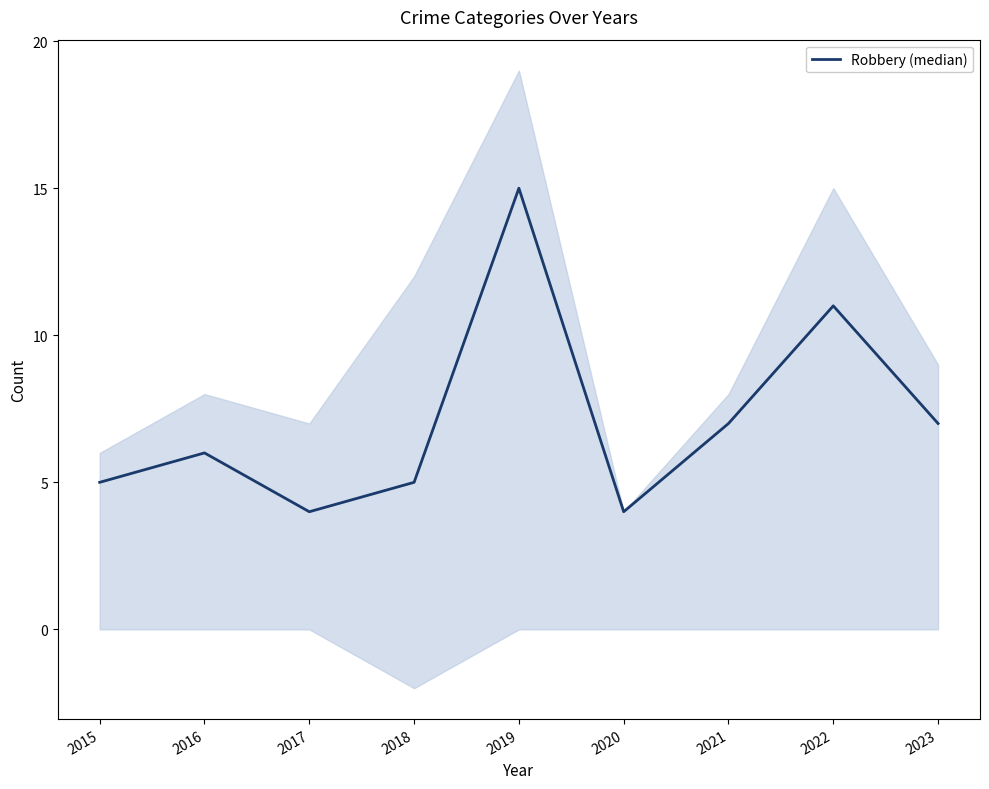

What is the difference between the values at 2018 and 2023?

2